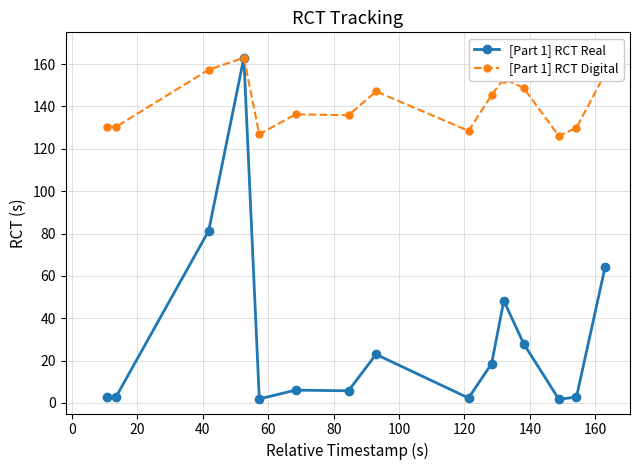

List the series in order of their overall mean, lowest first.

[Part 1] RCT Real, [Part 1] RCT Digital